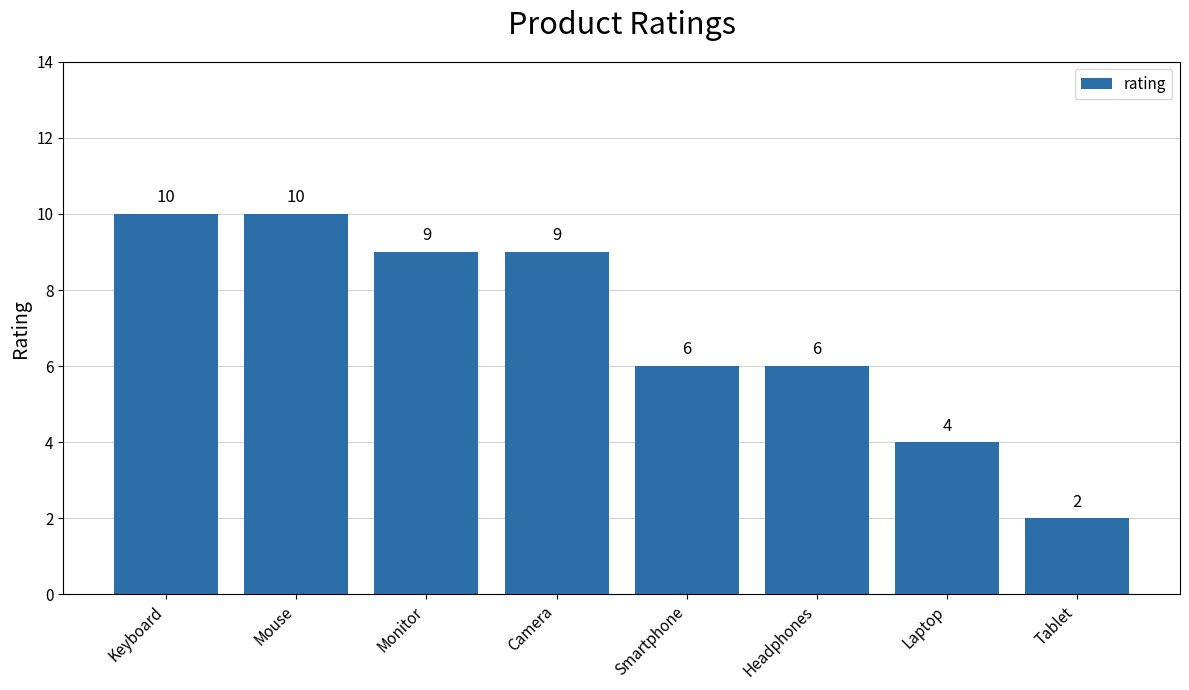

What is the label of the 6th bar from the right?

Monitor